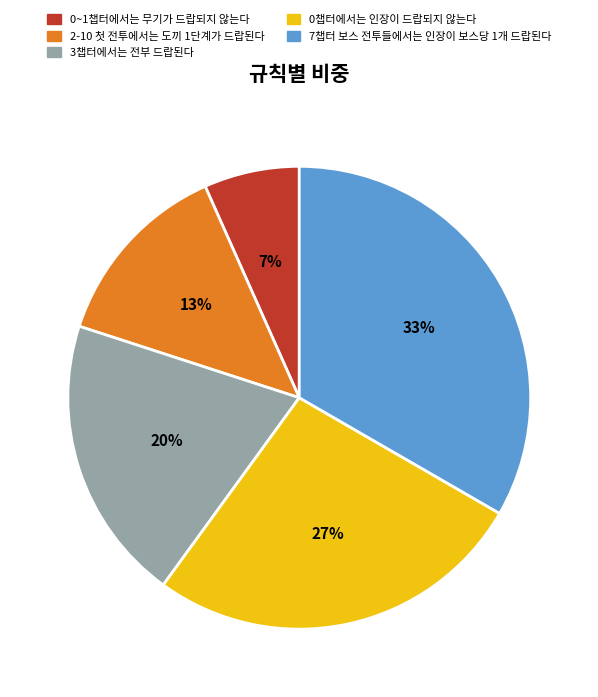

Which has a higher value, 3챕터에서는 전부 드랍된다 or 7챕터 보스 전투들에서는 인장이 보스당 1개 드랍된다?

7챕터 보스 전투들에서는 인장이 보스당 1개 드랍된다